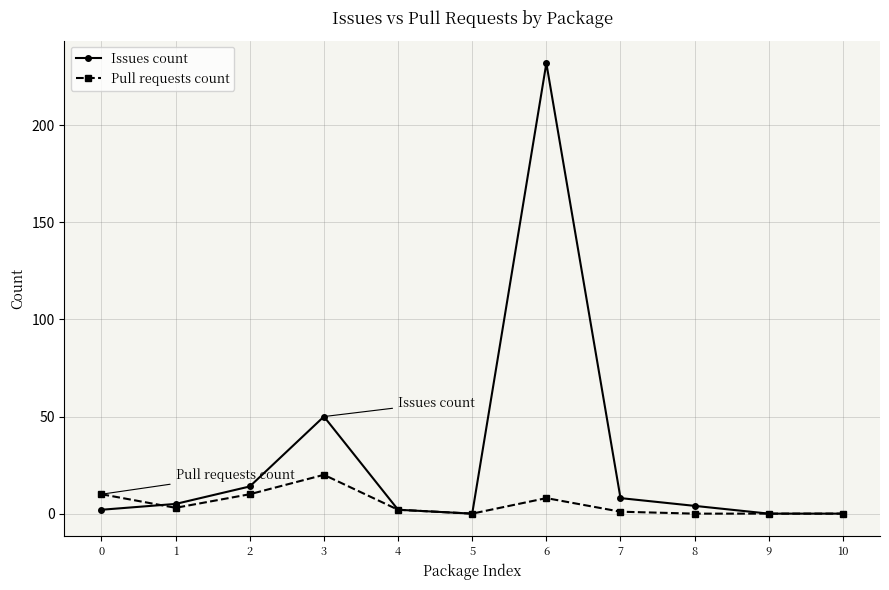

How many data points does each series have?

11